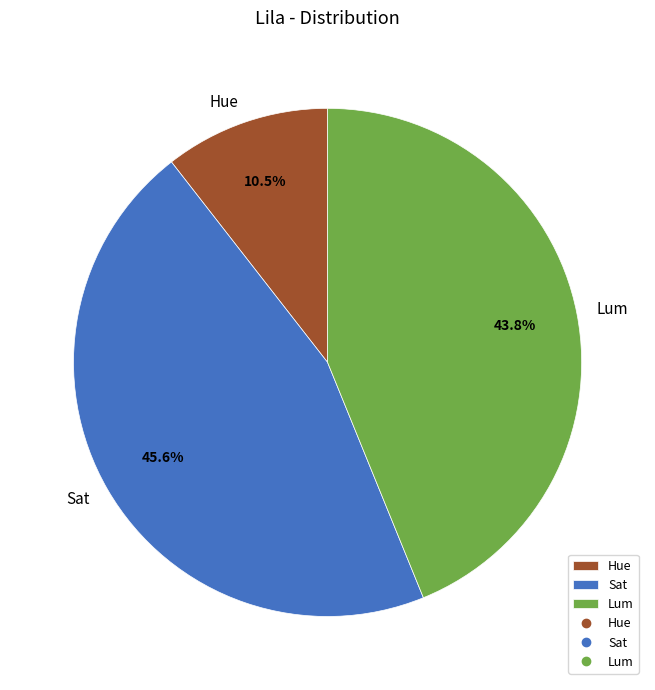

Is it true that Lum is 44% of the pie?

True